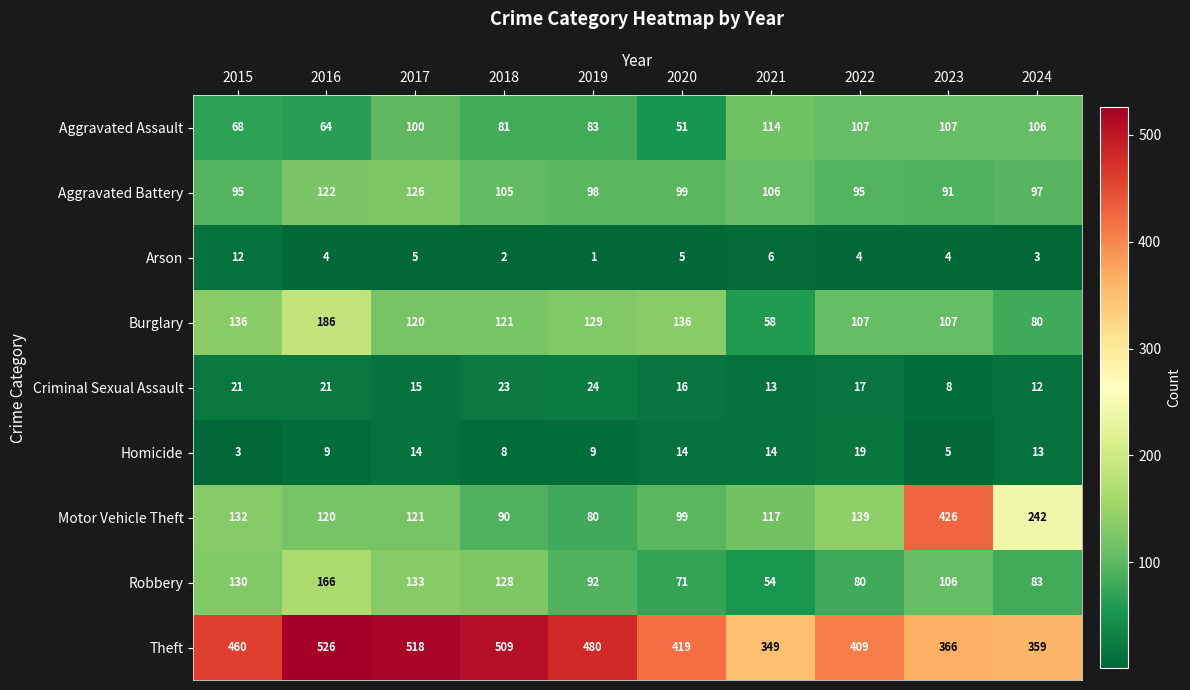

How many distinct data groups are displayed?

9